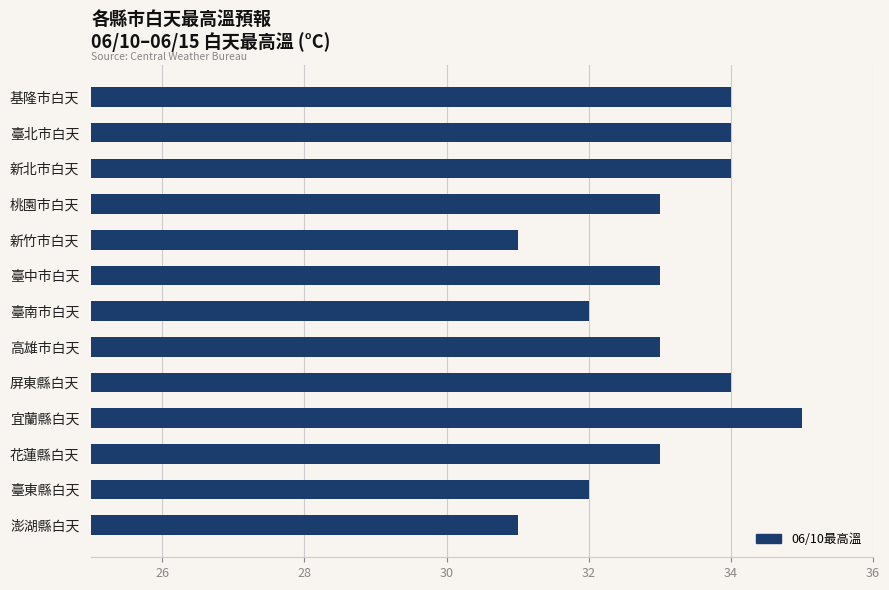

How many distinct data groups are displayed?

1